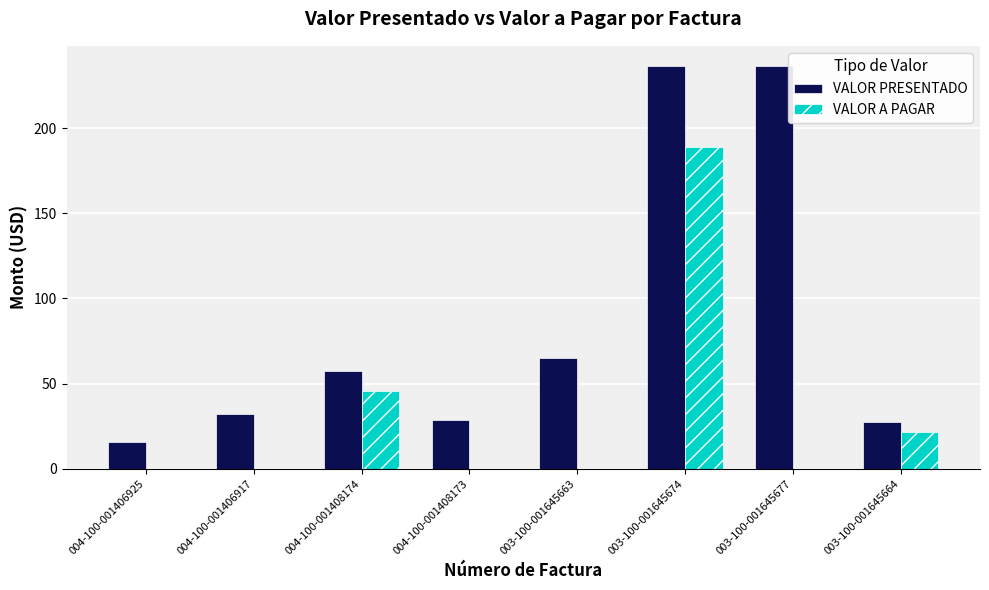

What is the total value across all series at 004-100-001408173?

28.6